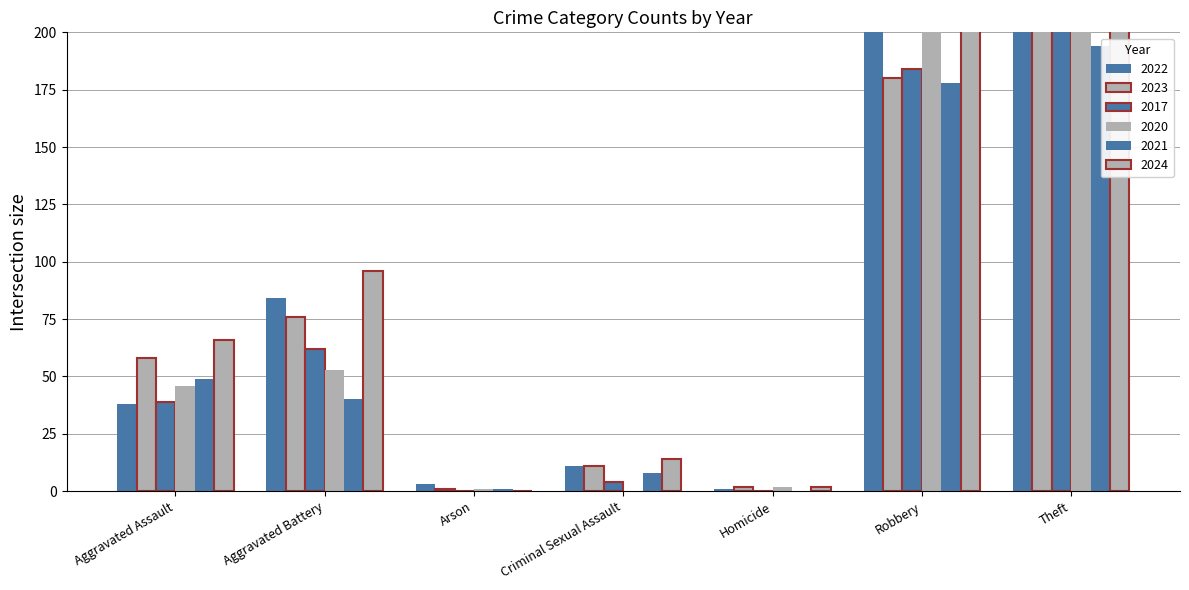

What is the difference between the 2024 values at Theft and Arson?

310